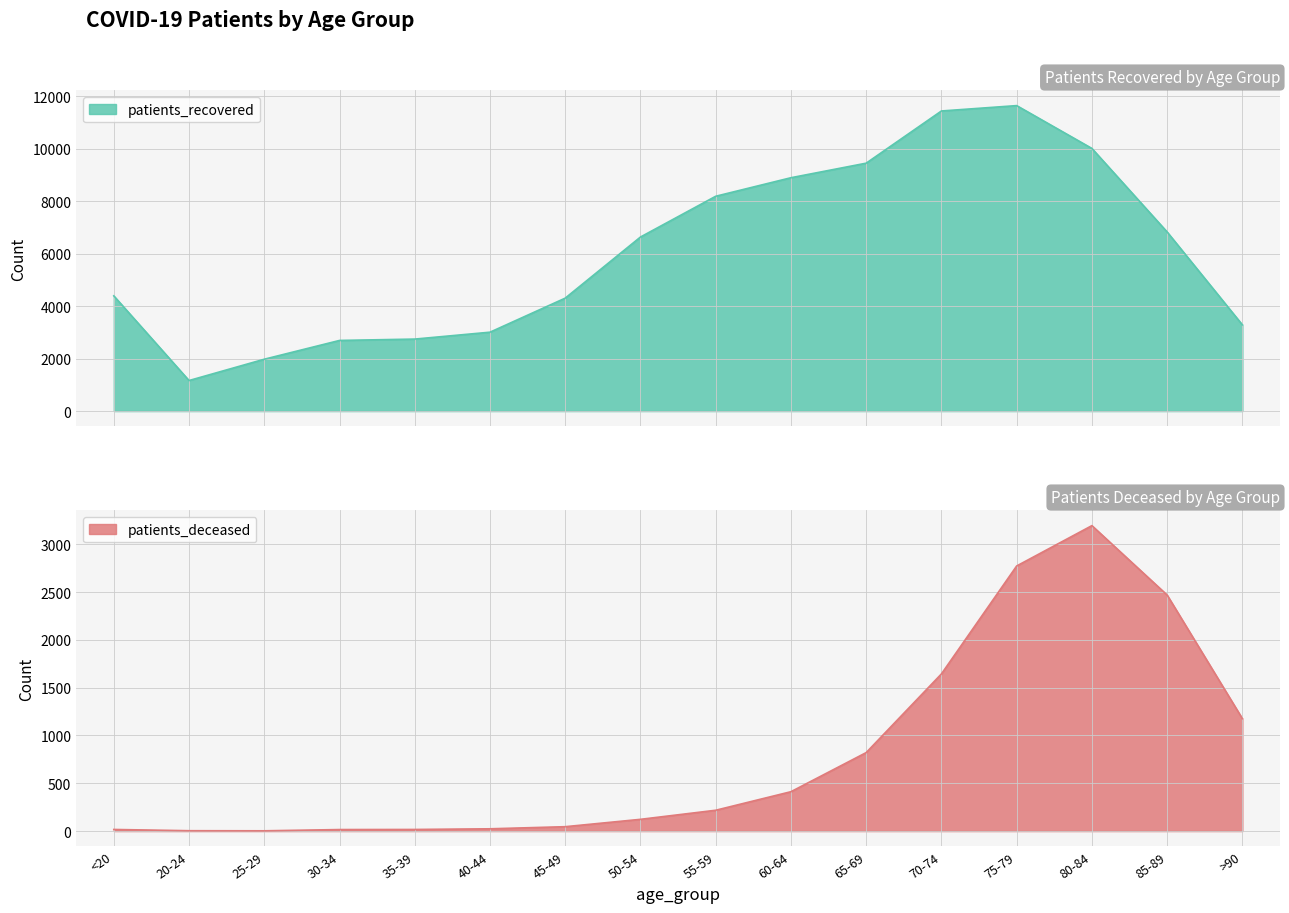

Reading left to right, extract all data points from this chart.

patients_recovered: 4395	1165	1978	2694	2746	3009	4308	6639	8194	8901	9456	11447	11652	10018	6832	3289
patients_deceased: 17	4	3	16	17	24	46	123	218	412	821	1644	2773	3195	2469	1176